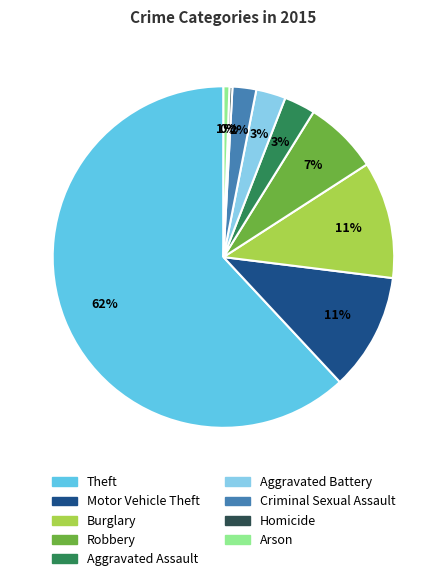

To the nearest percent, what is the combined percentage of Homicide and Aggravated Assault?

3%